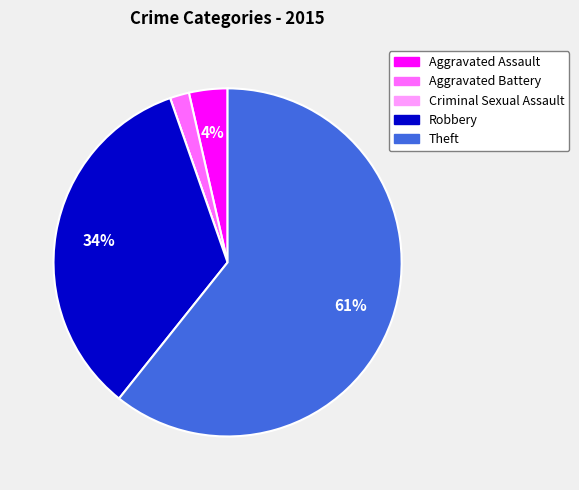

True or false: Robbery accounts for 25% of the total.

False